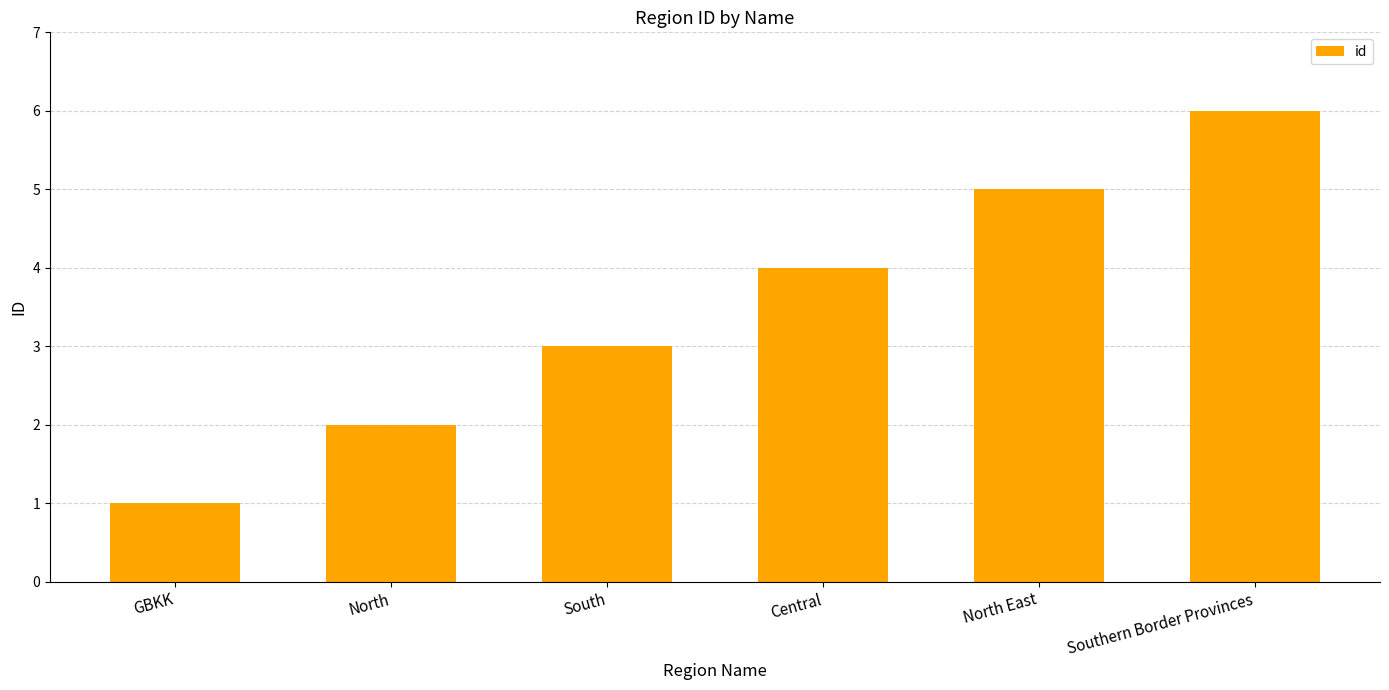

What is the sum of all values?

21